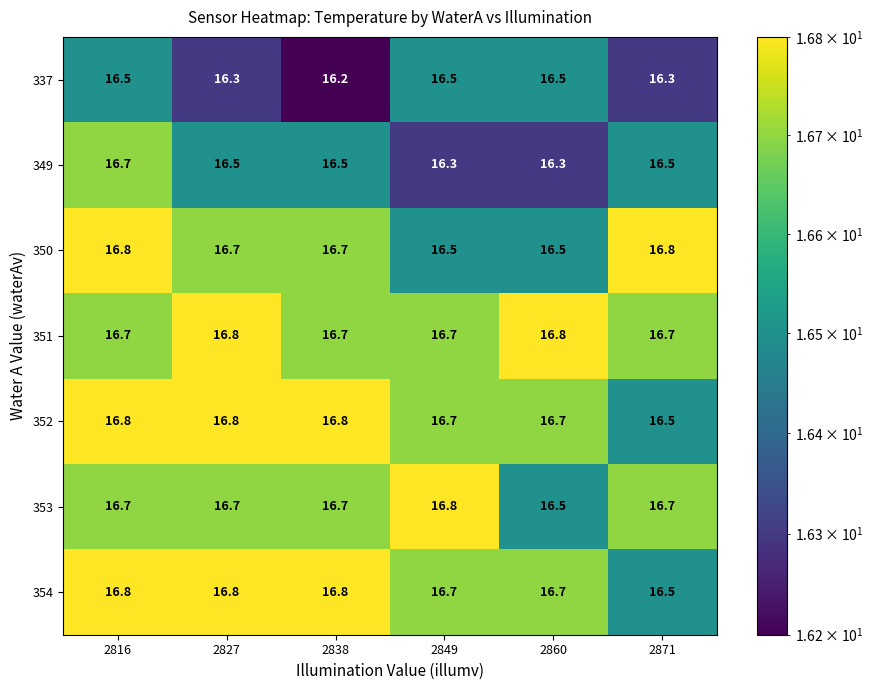

Which series has the largest range (max minus min)?

349